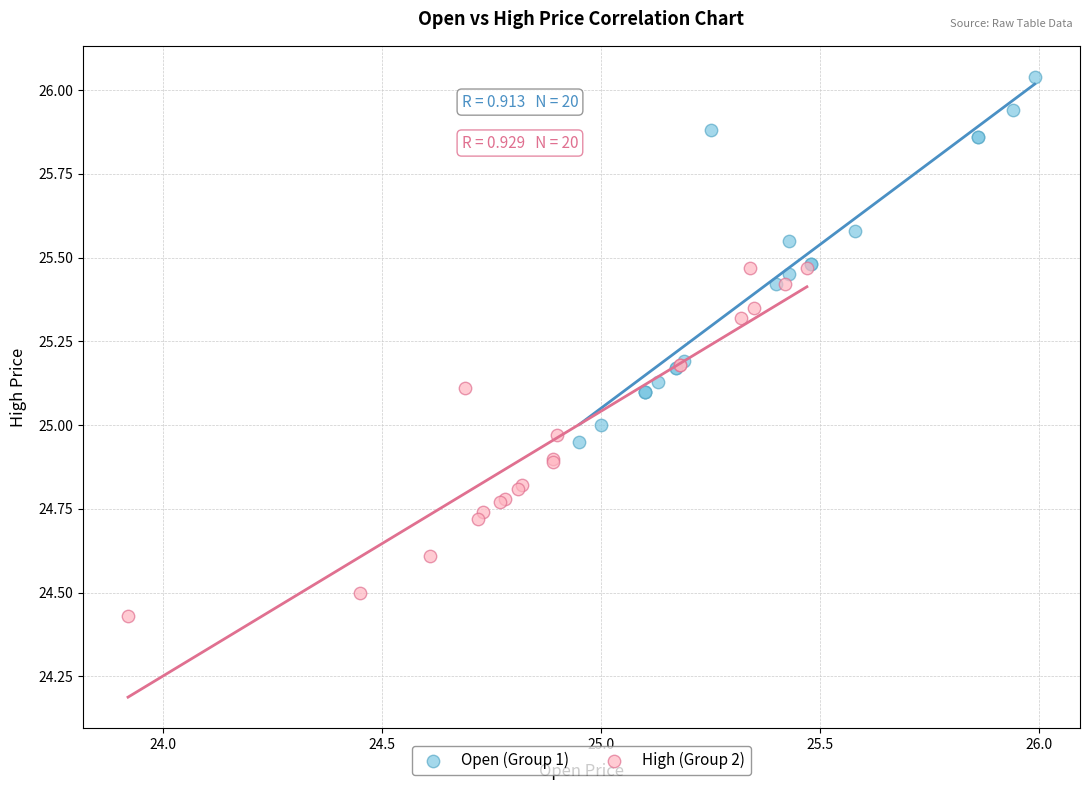

Which series reaches the maximum Y coordinate?

Open (Group 1)